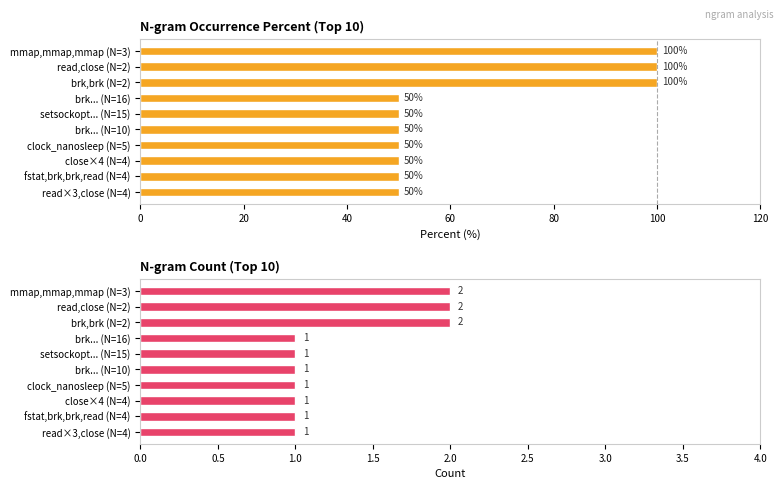

What is the maximum value for percent?

100